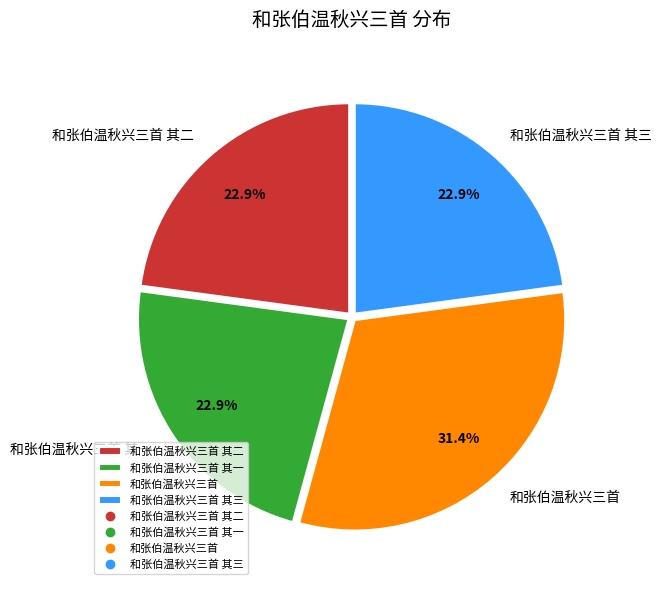

Between 和张伯温秋兴三首 其一 and 和张伯温秋兴三首, which is larger?

和张伯温秋兴三首